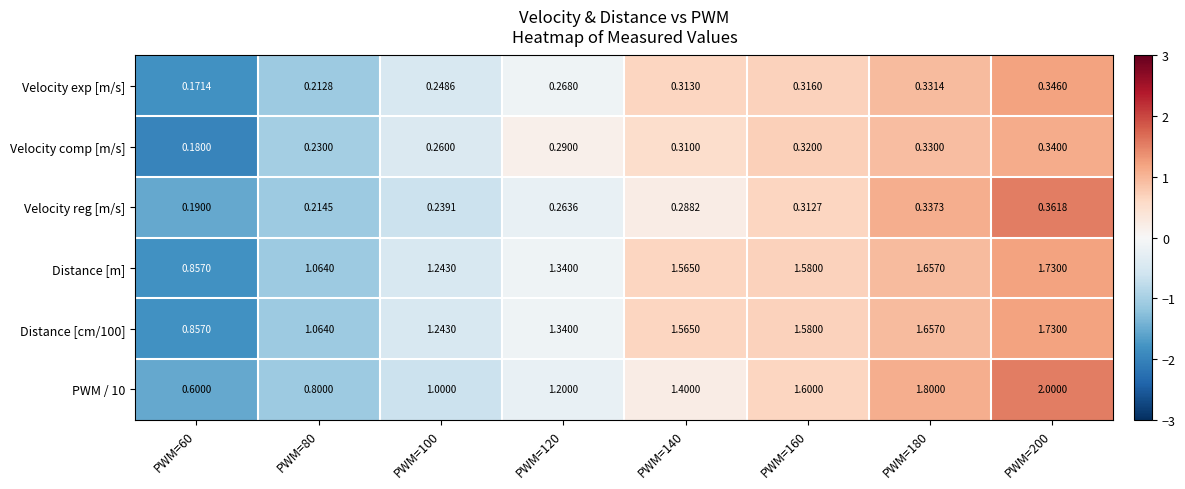

Is the value of Velocity reg [m/s] at PWM=140 greater than the value of Distance [m] at PWM=80?

No